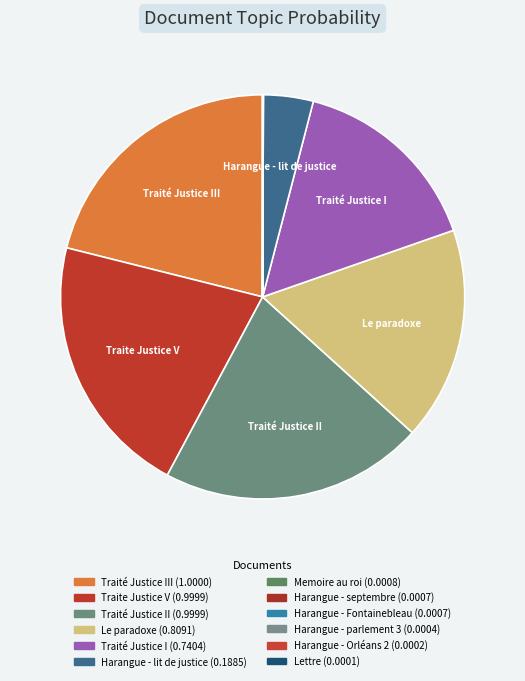

Rank the categories by value from lowest to highest.

Lettre, Harangue - Orléans 2, Harangue - parlement 3, Harangue - septembre, Harangue - Fontainebleau, Memoire au roi, Harangue - lit de justice, Traité Justice I, Le paradoxe, Traite Justice V, Traité Justice II, Traité Justice III